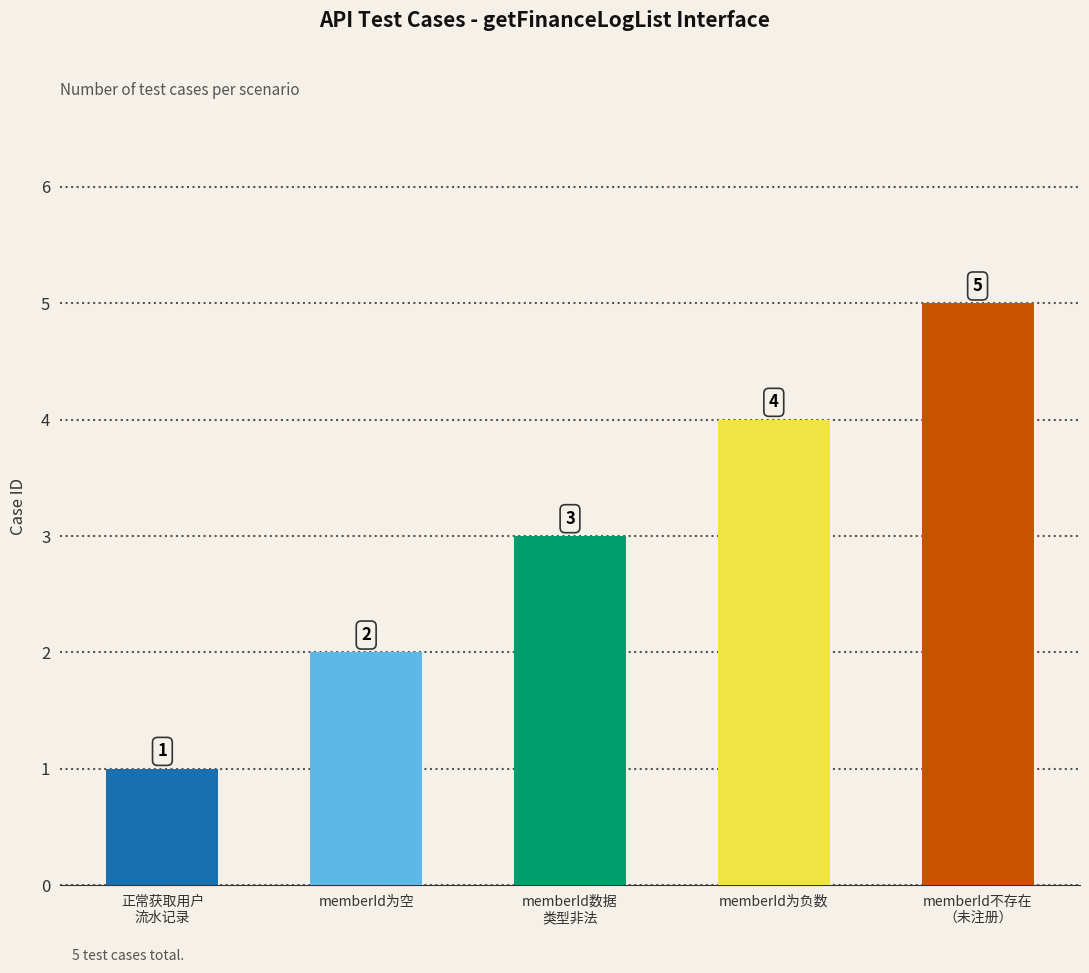

What is the value of the 5th bar from the left?

5